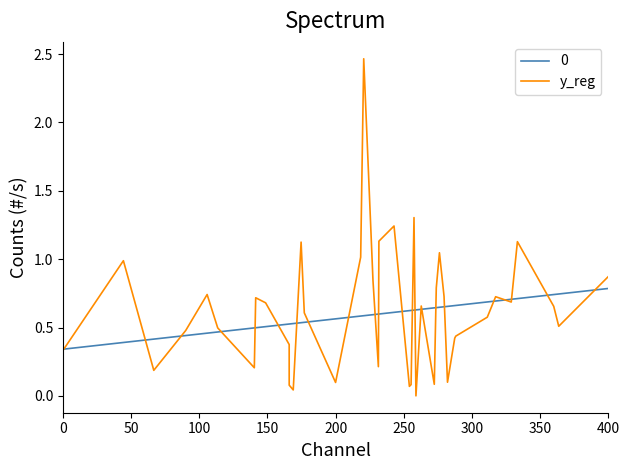

Which series has the widest spread of values?

y_reg